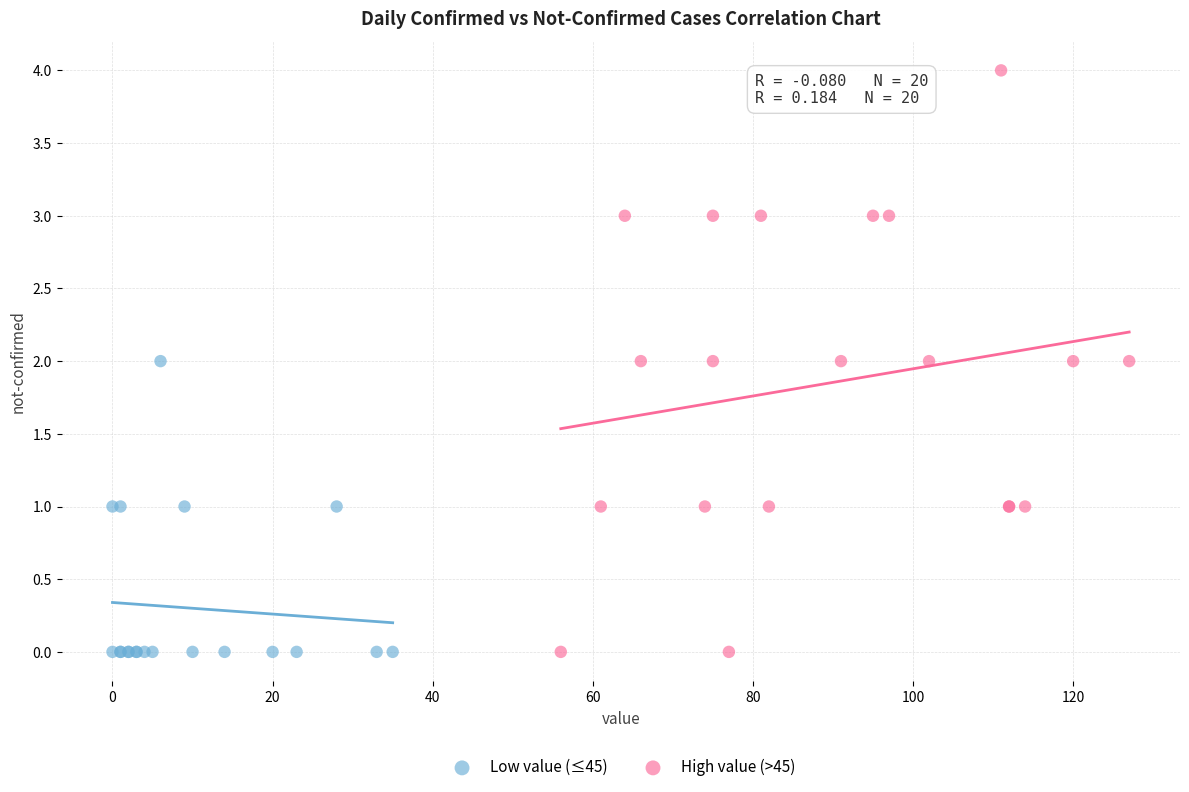

Which series contains the highest Y value?

High value (>45)